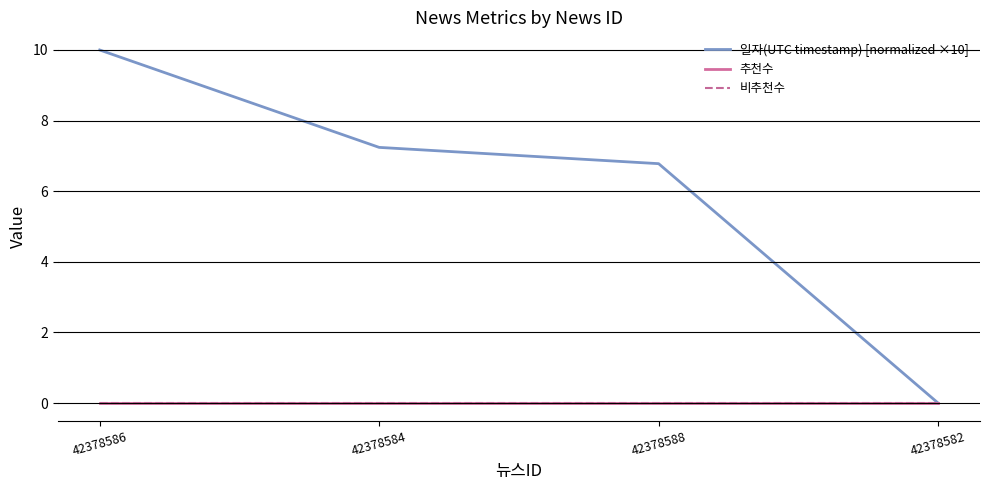

What are all the series names shown in the legend?

일자(UTC timestamp) [normalized ×10], 추천수, 비추천수